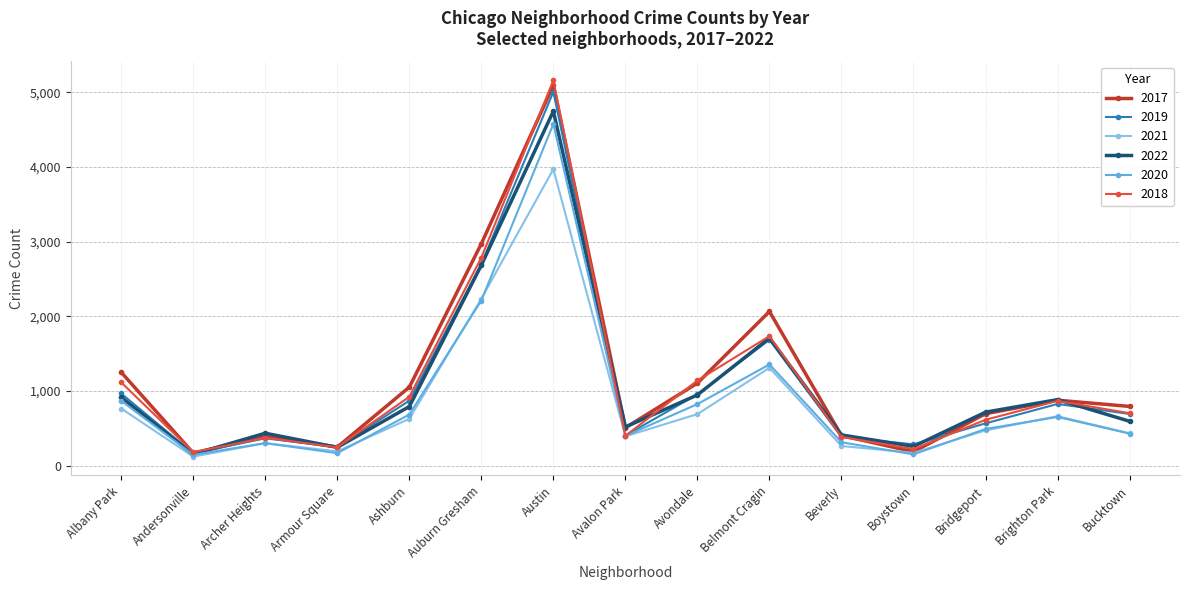

Which series has the widest spread of values?

2018